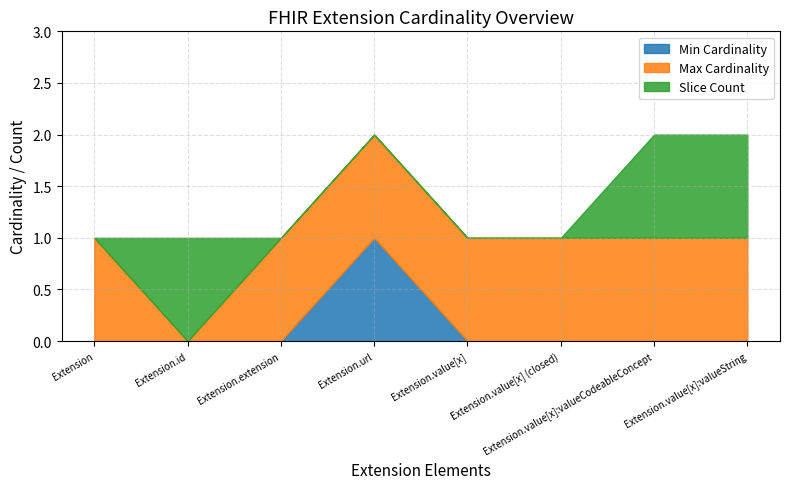

True or false: Max Cardinality and Min Cardinality cross at least once.

False